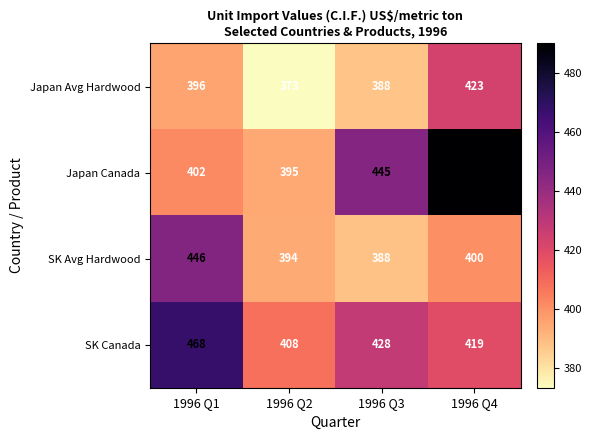

Is it true that SK Canada equals 612 at 1996 Q4?

False